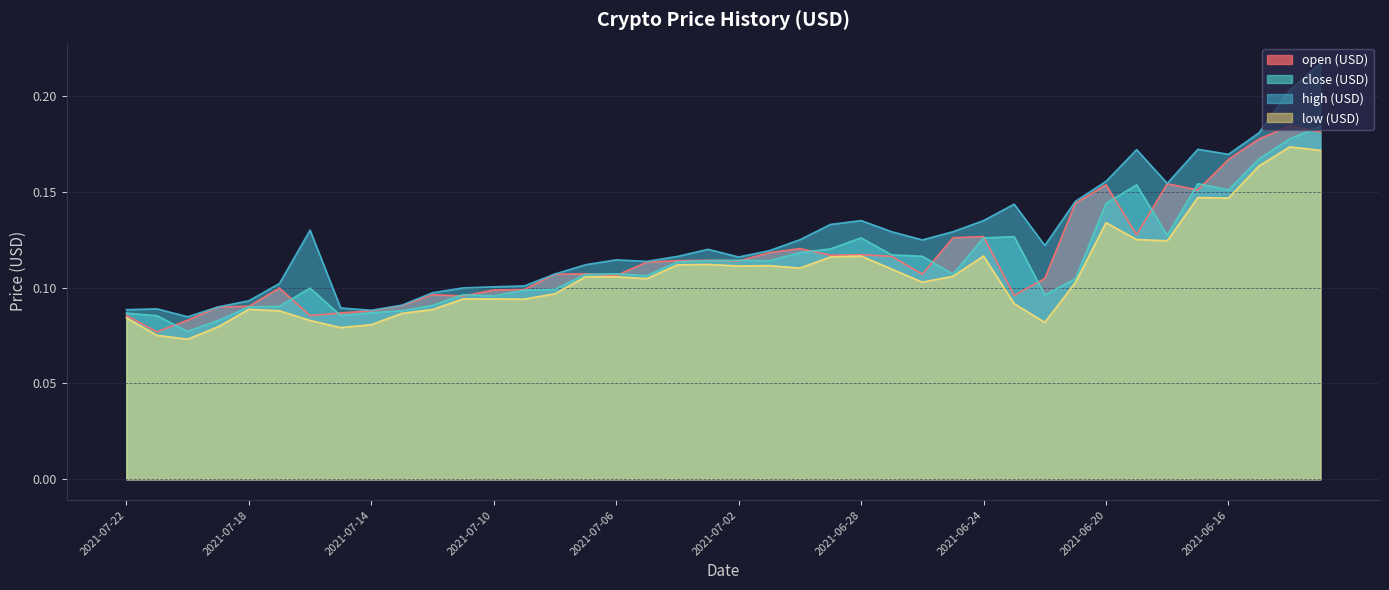

Does the chart display data point markers on the line(s)?

No